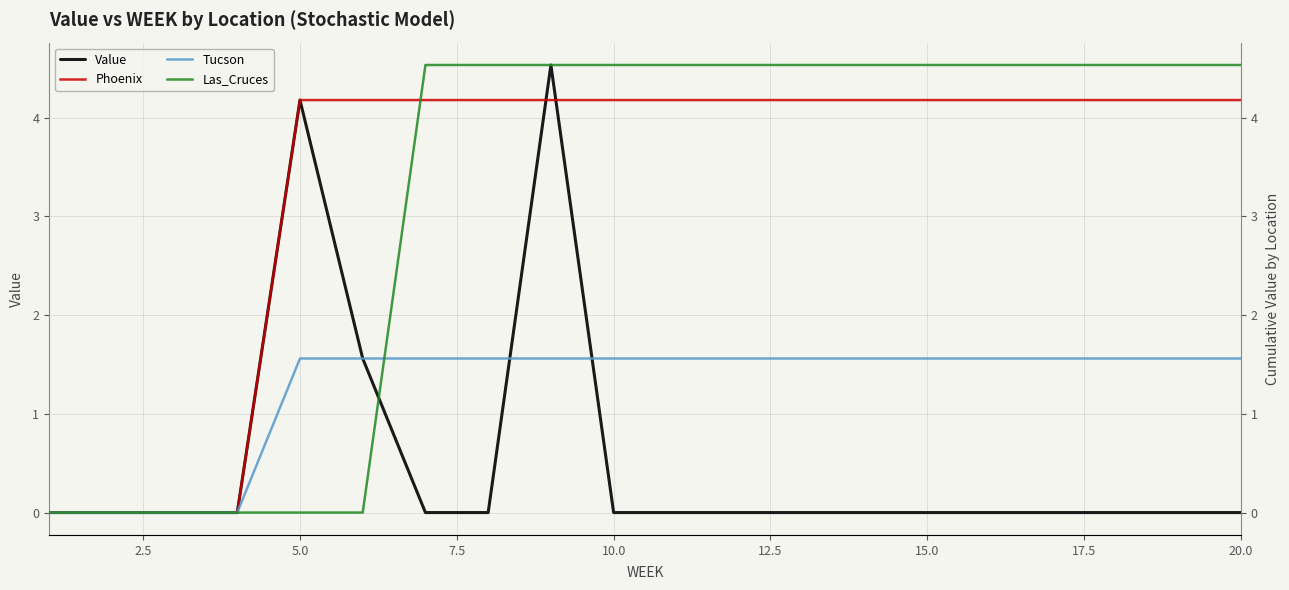

Rank the series at 13 from highest to lowest value.

Las_Cruces, Phoenix, Tucson, Value